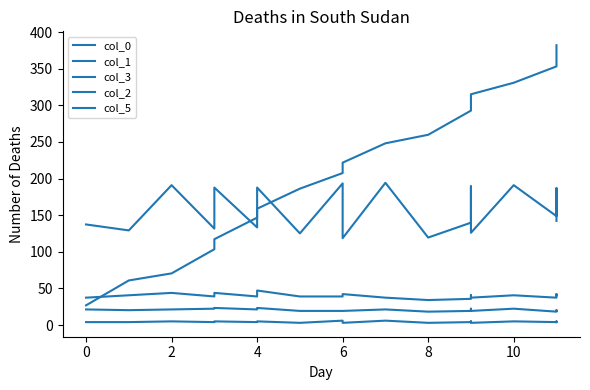

How many interior local peaks does the col_1 series have?

8